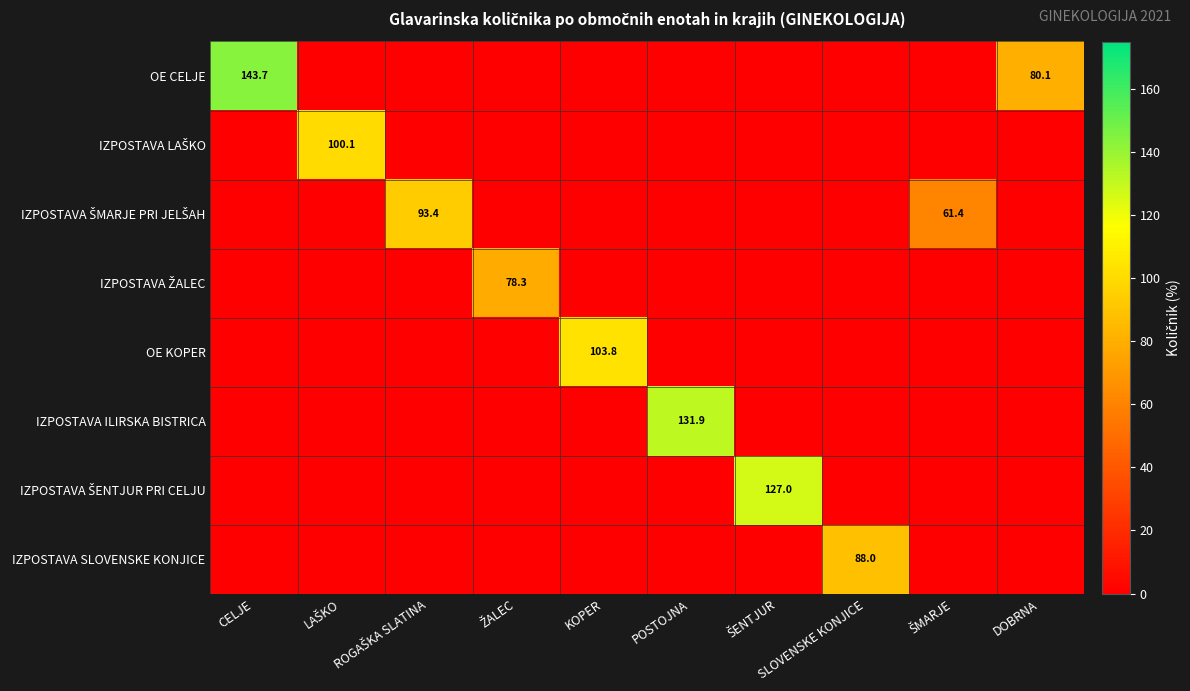

The value of IZPOSTAVA ILIRSKA BISTRICA at DOBRNA is 0.0. True or false?

True